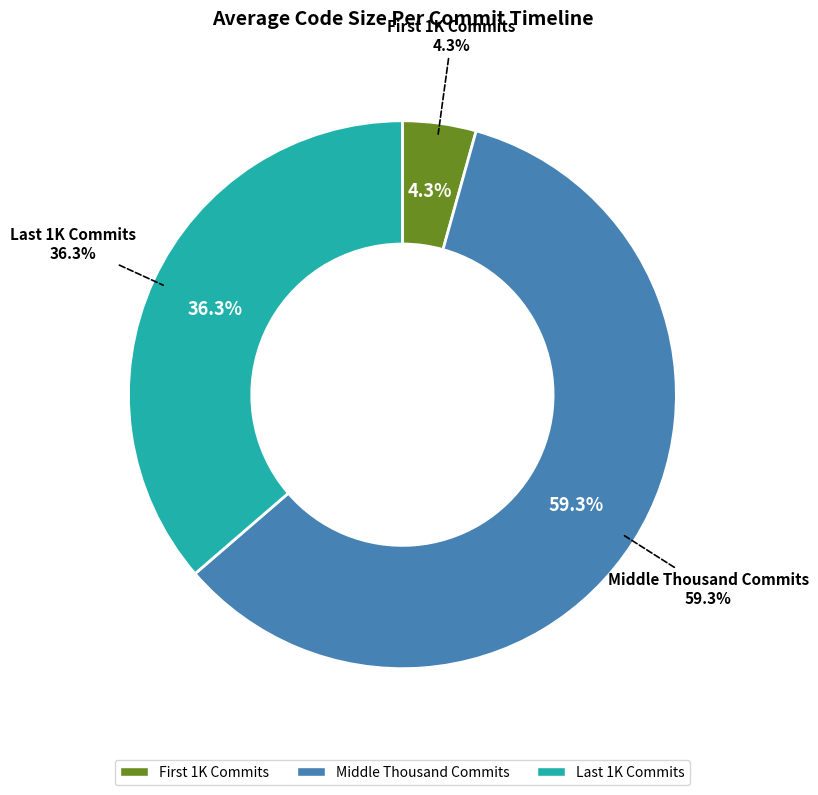

Is it true that Middle Thousand Commits is 50% of the pie?

False